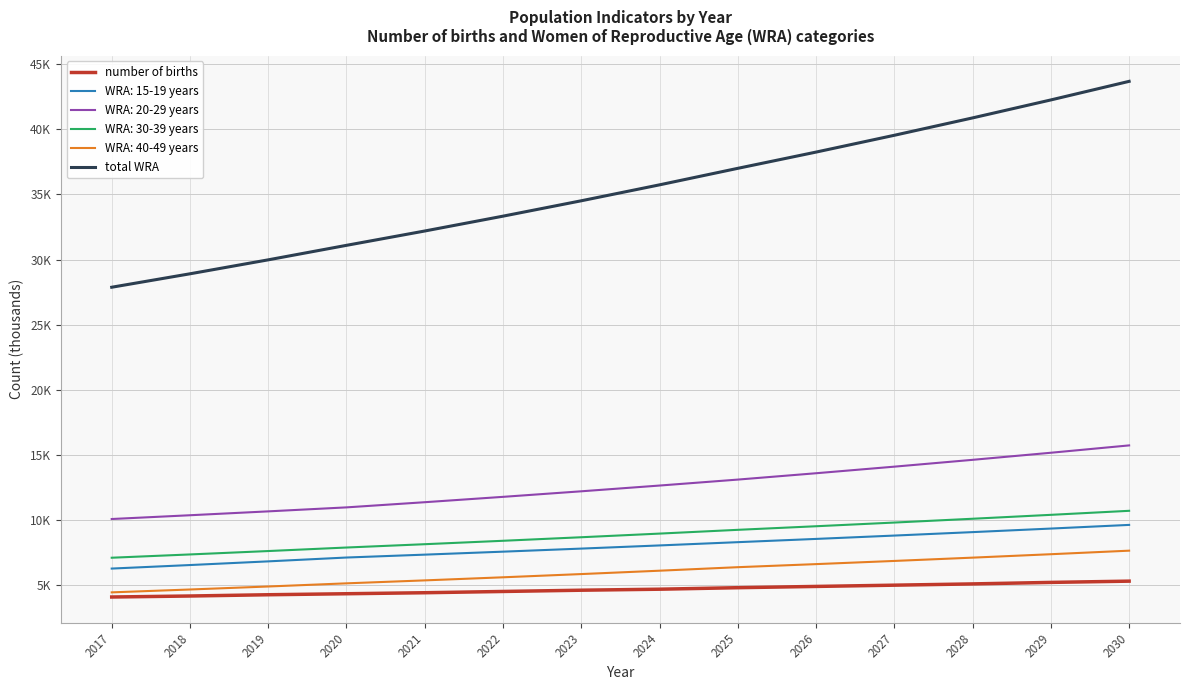

True or false: number of births has more than 0 interior local peaks.

False